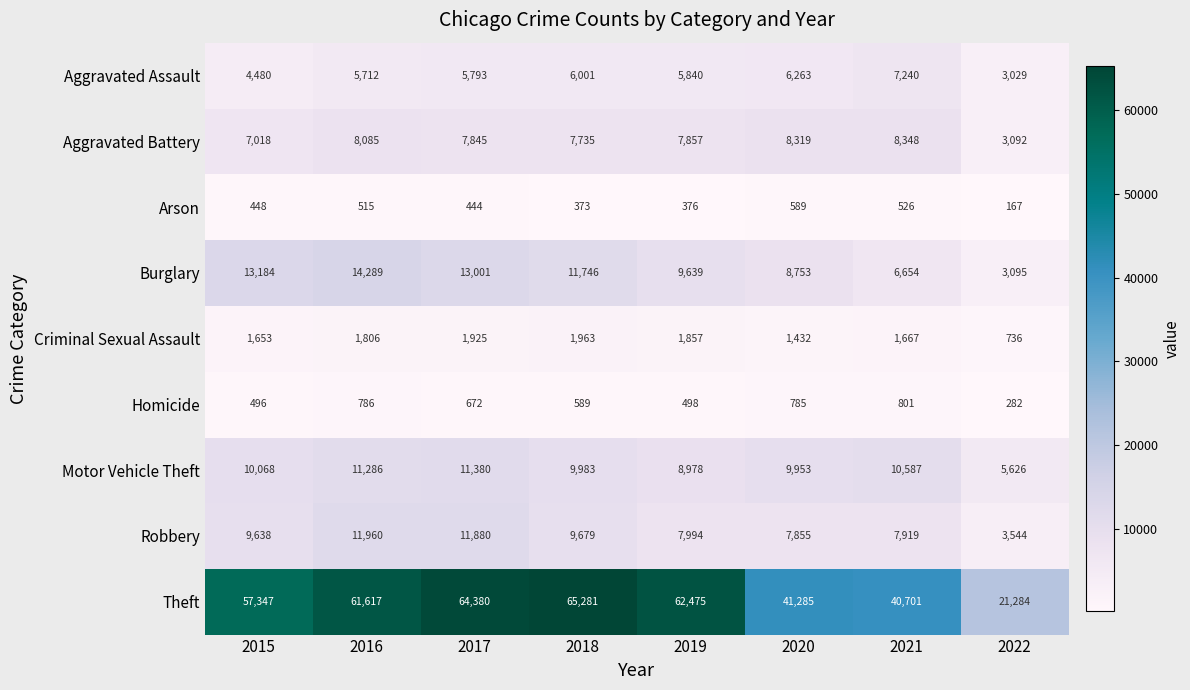

List the labels in order of Aggravated Battery value, largest first.

2021, 2020, 2016, 2019, 2017, 2018, 2015, 2022